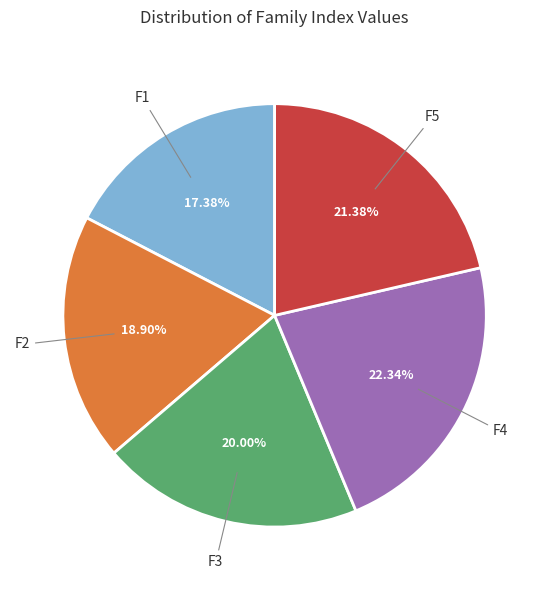

Does any single category account for the majority?

No